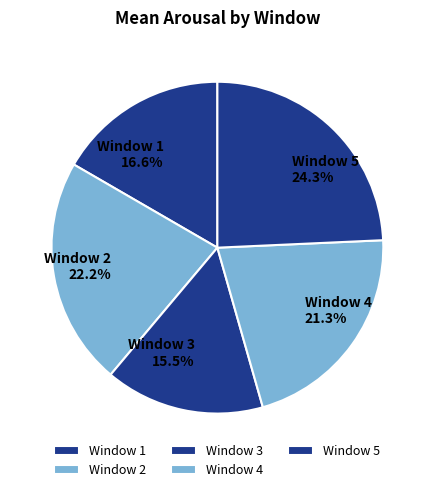

The Window 2 slice represents 22% of the pie. True or false?

True